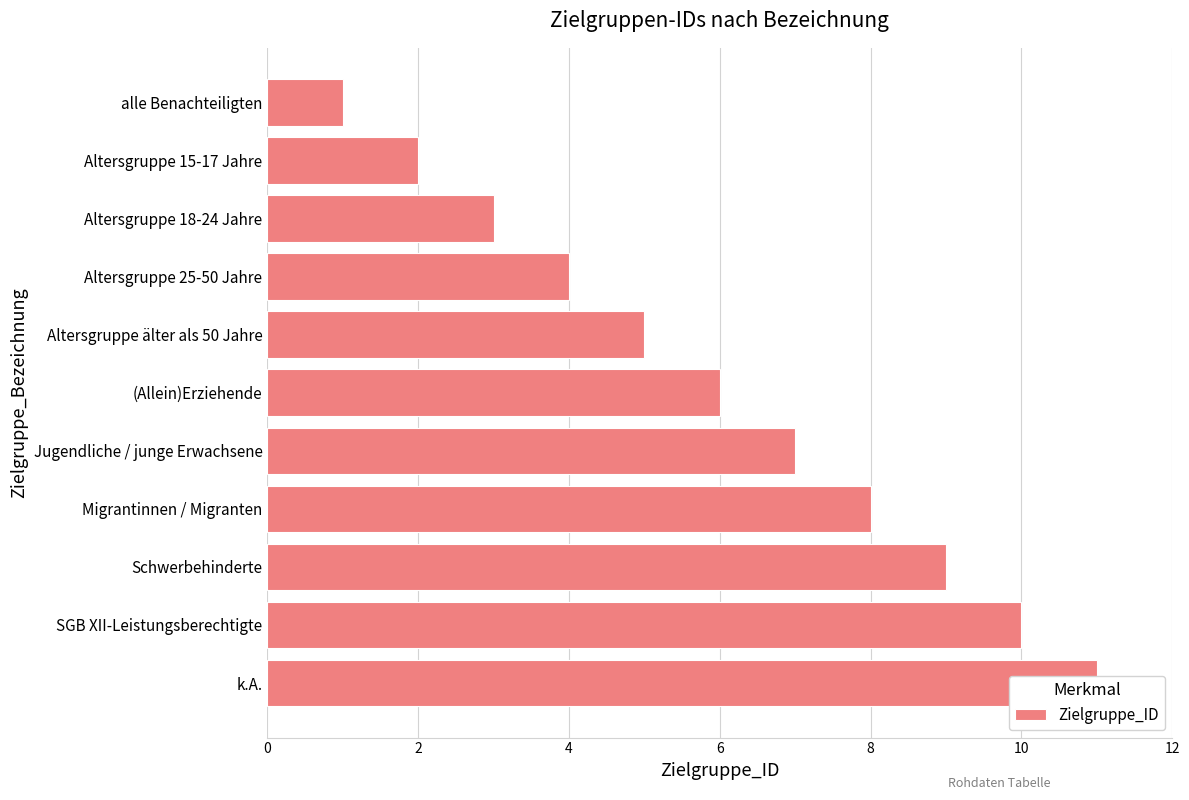

At which label is the value closest to 6?

8